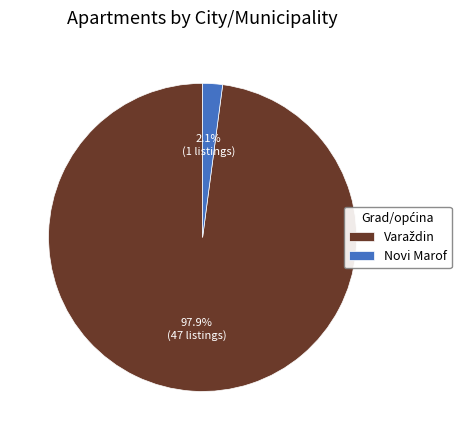

How many segments does this pie chart have?

2